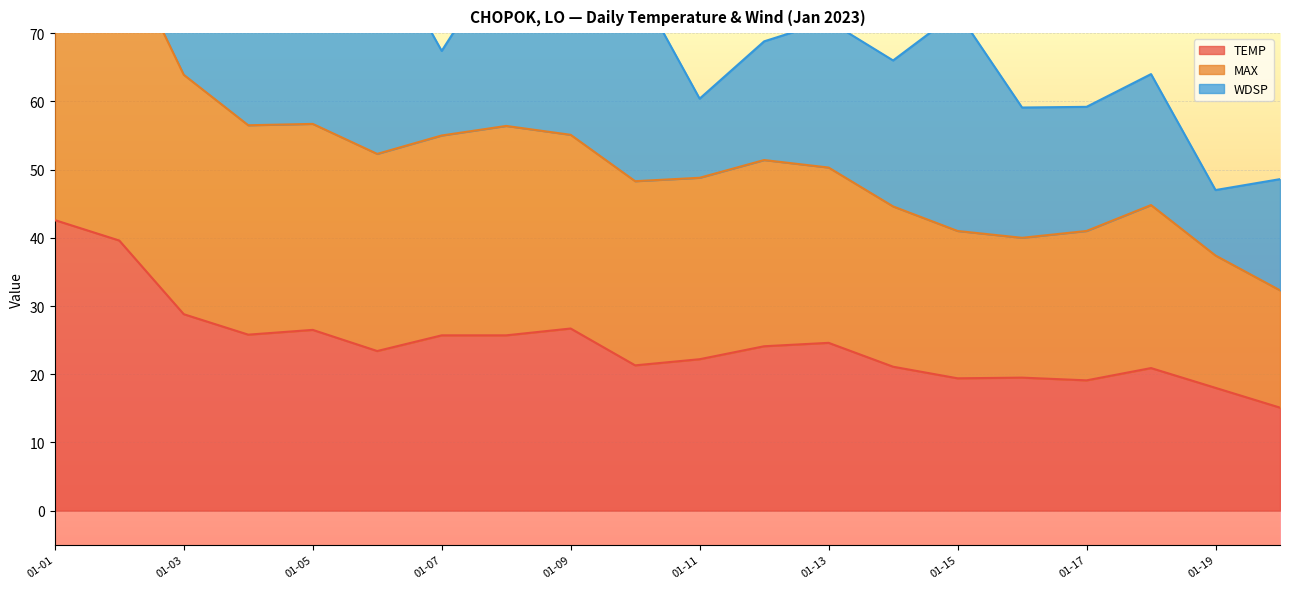

How many values in the TEMP series exceed 24?

10